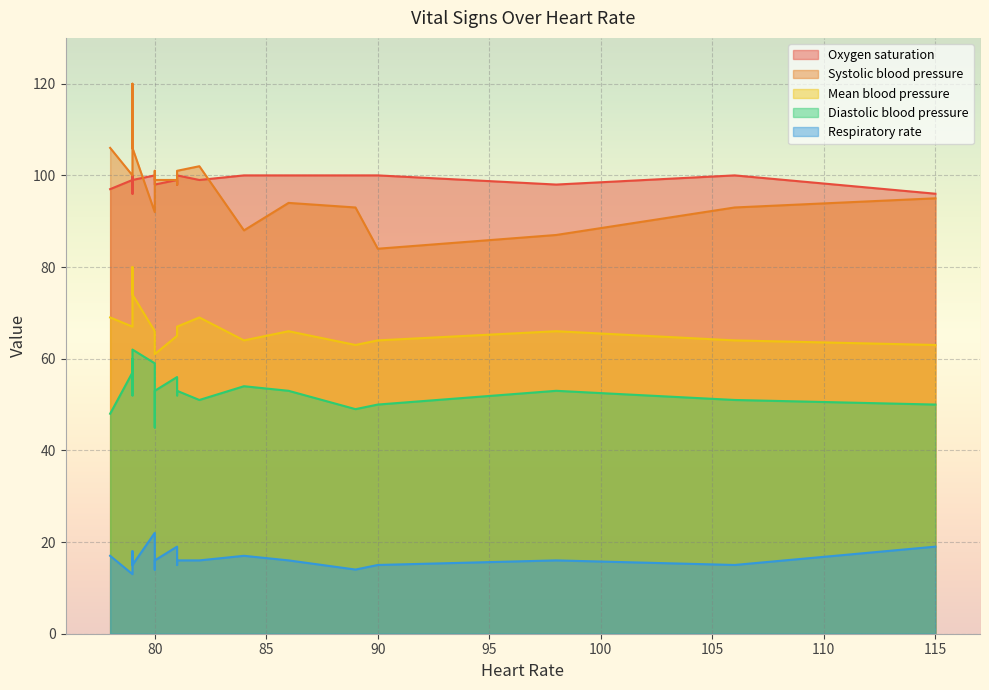

What is the difference between the maximum and minimum values in the Oxygen saturation series?

4